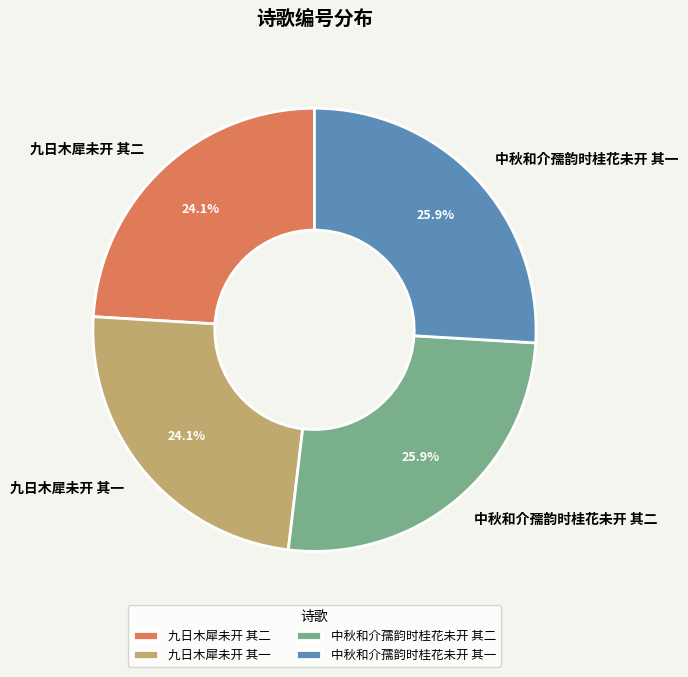

Does 中秋和介孺韵时桂花未开 其二 account for over 50% of the chart?

No